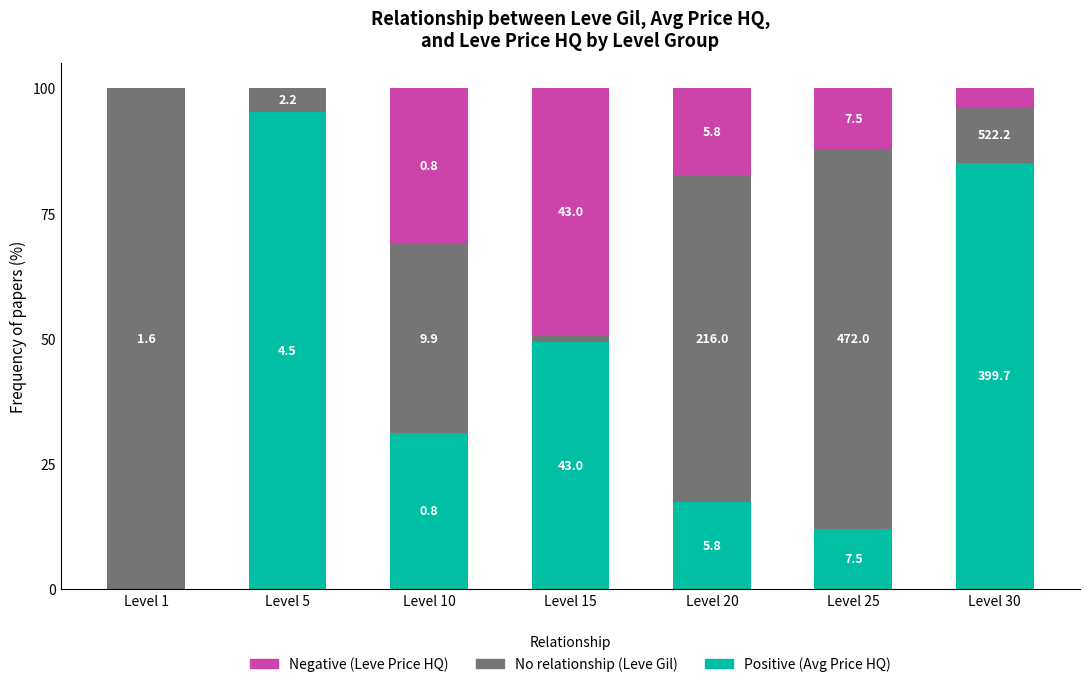

What is the total value across all series at Level 20?

100.0